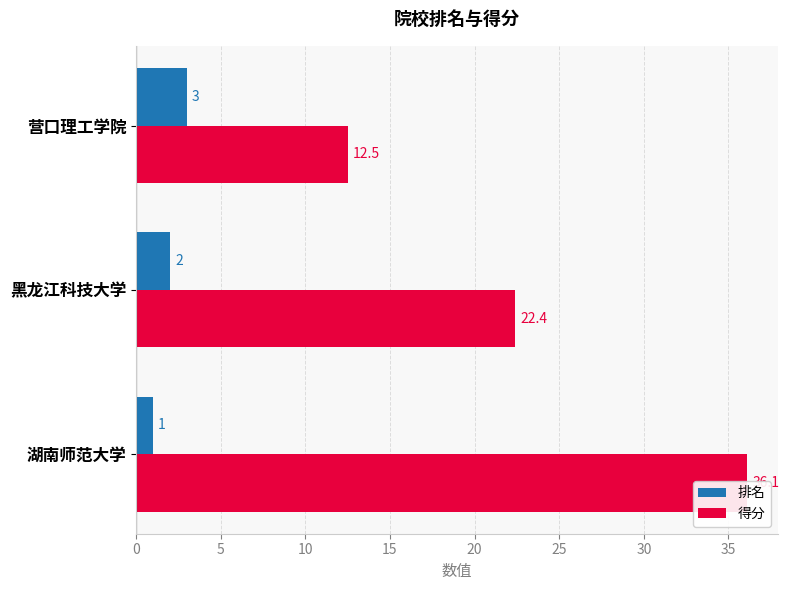

What is the smallest value displayed?

1.0